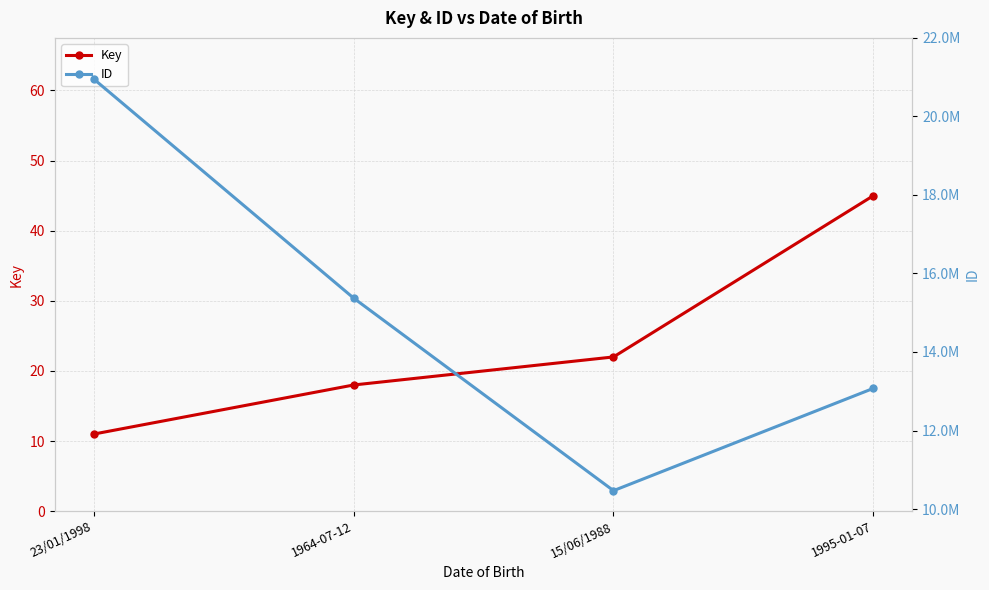

What is the label of the 3rd point from the left?

15/06/1988